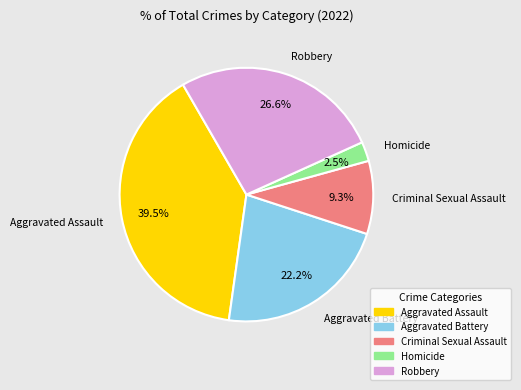

Is the sum of Robbery and Homicide greater than half?

No